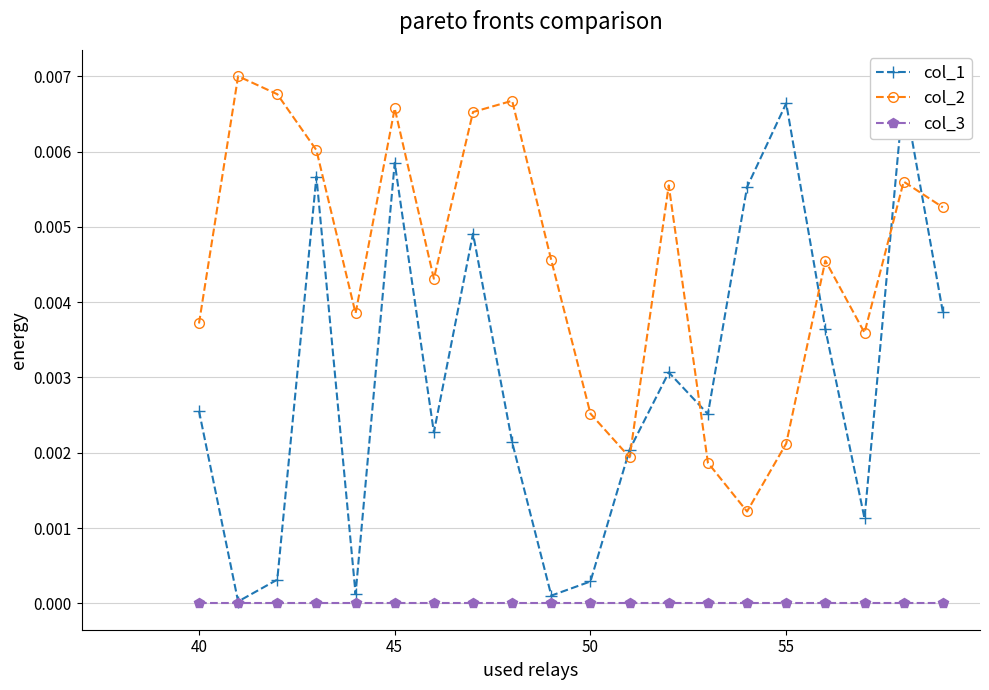

What are all the series names shown in the legend?

col_1, col_2, col_3